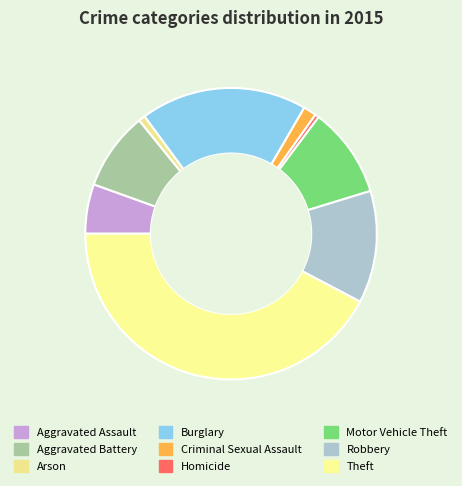

How many slices are in this pie chart?

9